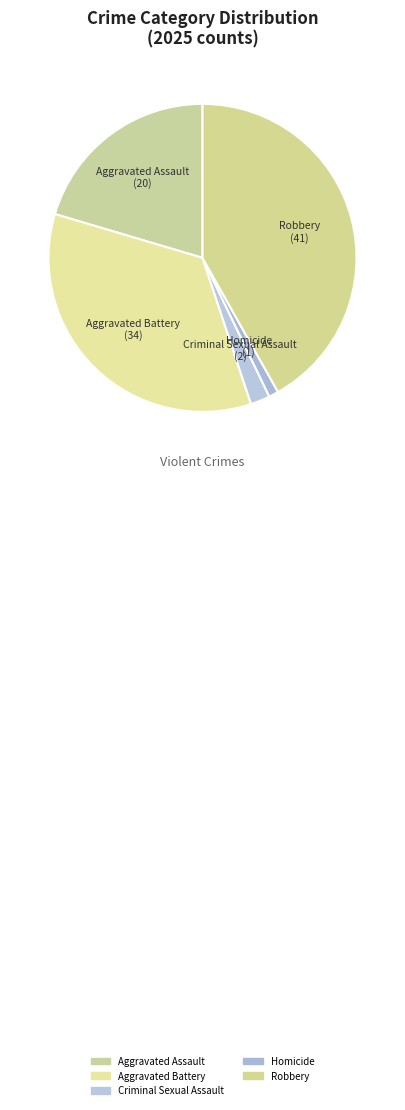

Between Criminal Sexual Assault and Aggravated Battery, which is larger?

Aggravated Battery